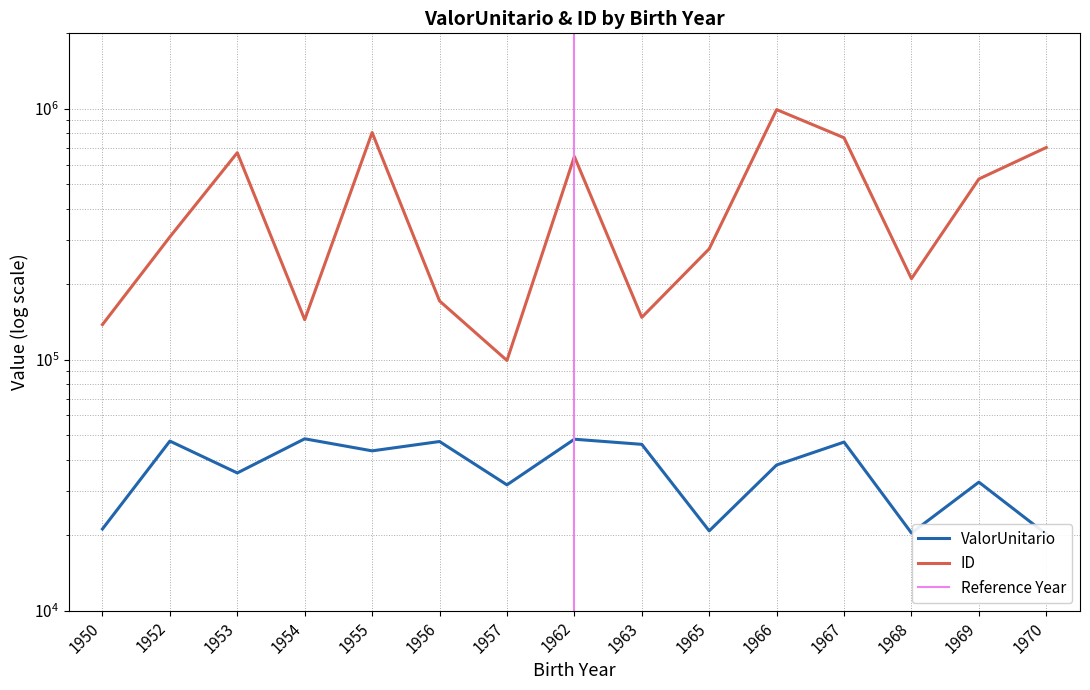

Reading right to left, list all the values displayed in this chart.

ValorUnitario: 20161.4	32506.1	20376.5	46949.8	38051.0	20780.1	45985.0	48198.5	31706.4	47196.3	43317.8	48384.7	35370.2	47386.8	21146.0
AverageID: 701423.0	525360.0	210399.0	766963.0	993138.0	276664.0	147525.0	645651.0	99305.0	171514.0	804566.0	144365.0	668661.0	308724.0	138027.0